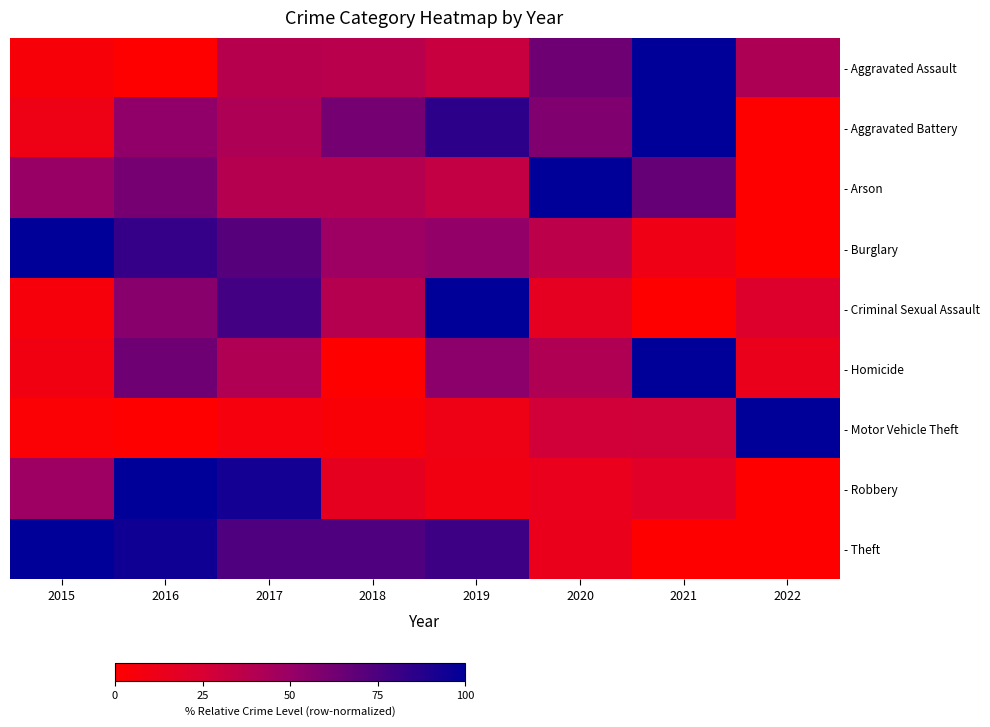

What is the total value across all series at 2022?

177.9